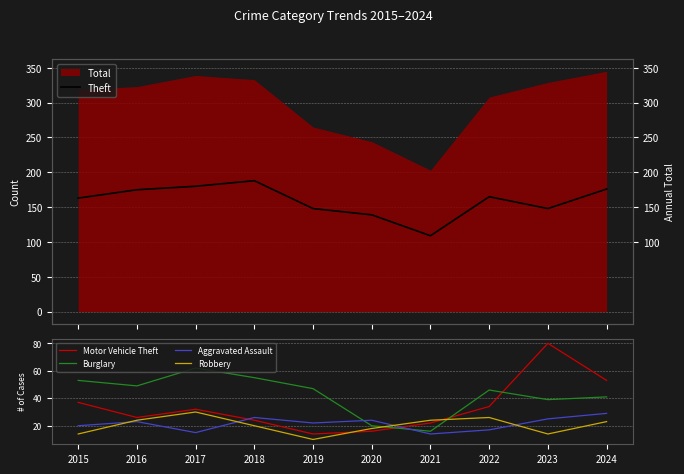

What are all the series names shown in the legend?

Theft, Motor Vehicle Theft, Burglary, Aggravated Assault, Robbery